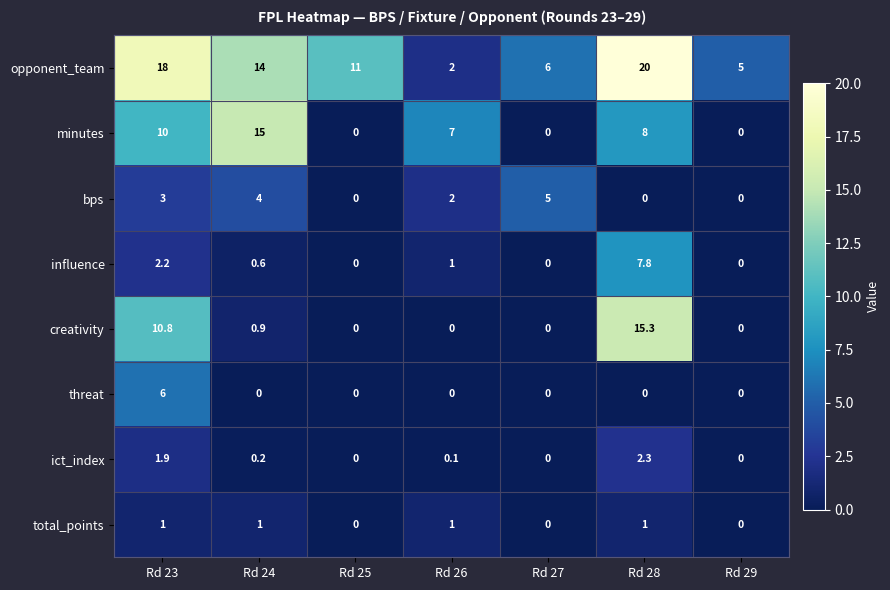

How many series are shown in this chart?

8